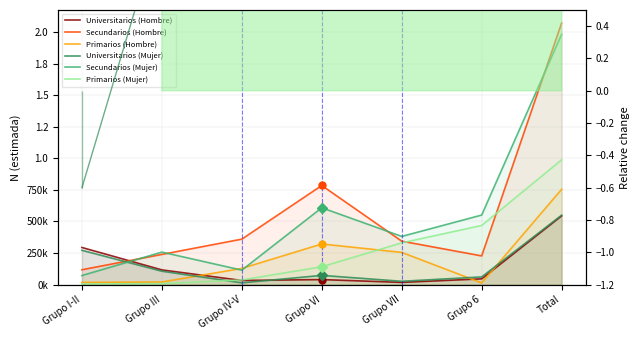

The value of Secundarios (Mujer) at Grupo 6 is 332393. True or false?

False